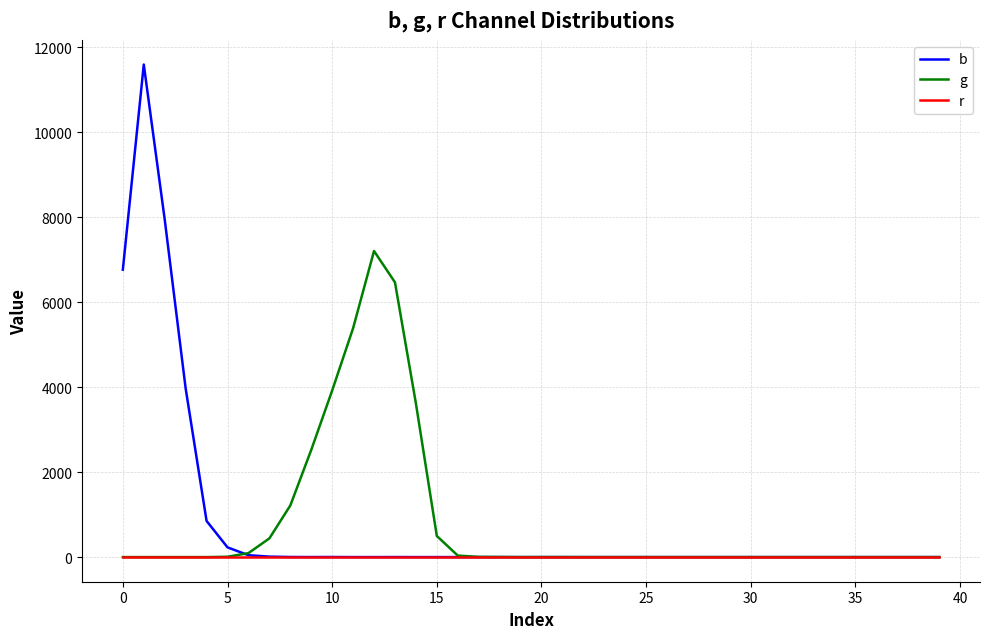

What is the greatest value displayed?

11593